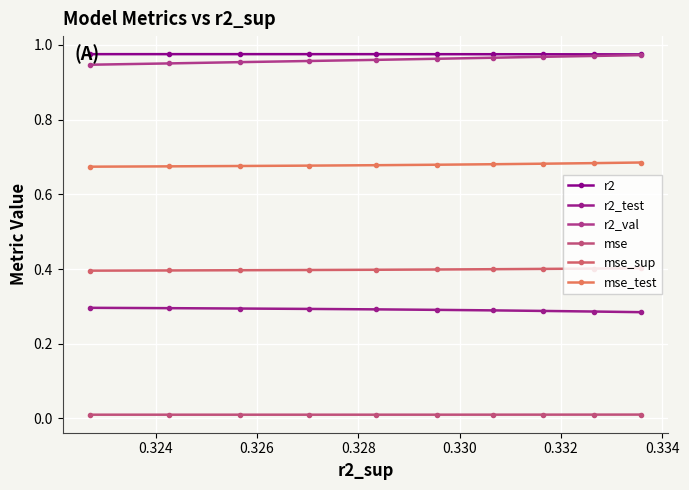

What is the value of the r2_val point at the 8th from the left?

1.0